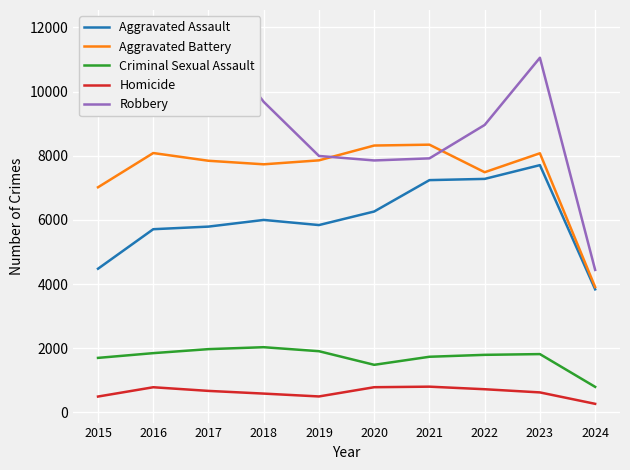

What is the minimum value for Homicide?

269